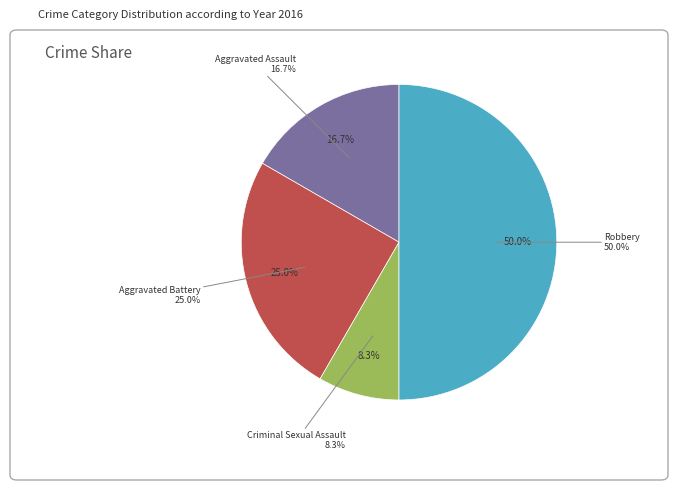

To the nearest percent, what percentage of the pie is Robbery?

50%